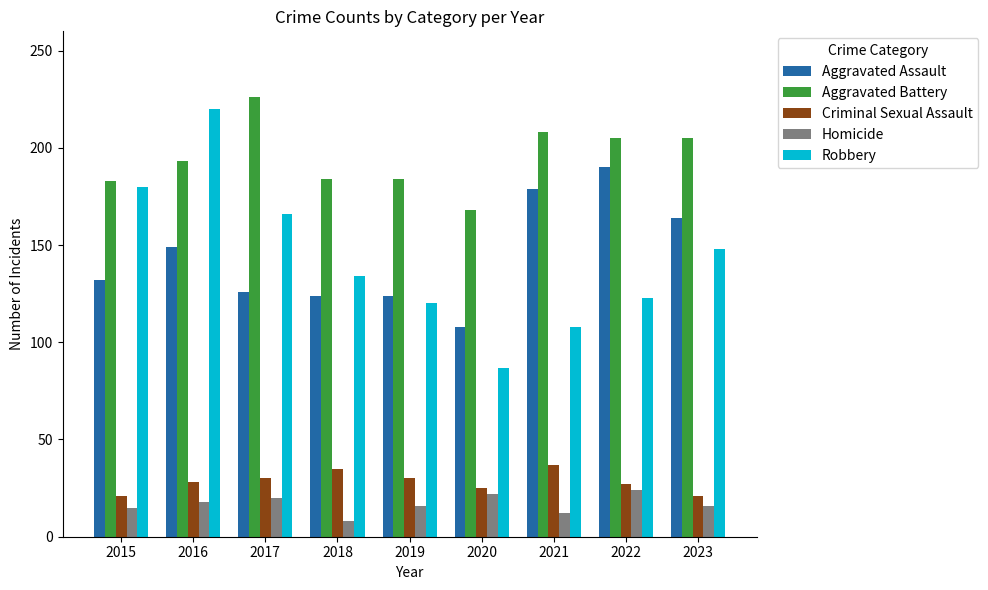

List the series in order of their peak value, highest first.

Aggravated Battery, Robbery, Aggravated Assault, Criminal Sexual Assault, Homicide